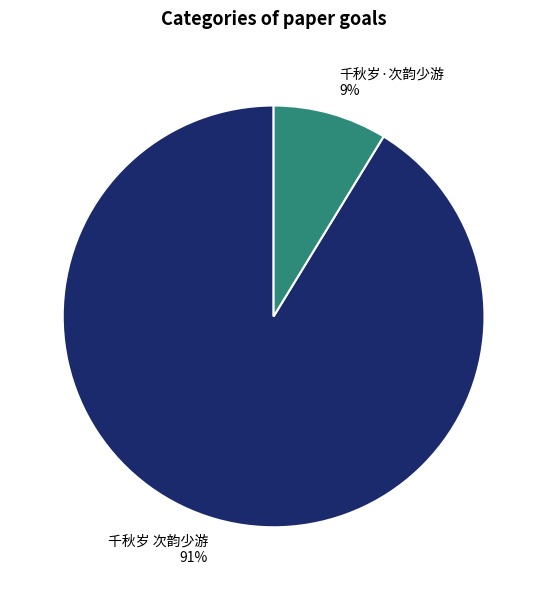

Is 千秋岁 次韵少游 the majority of the pie?

Yes